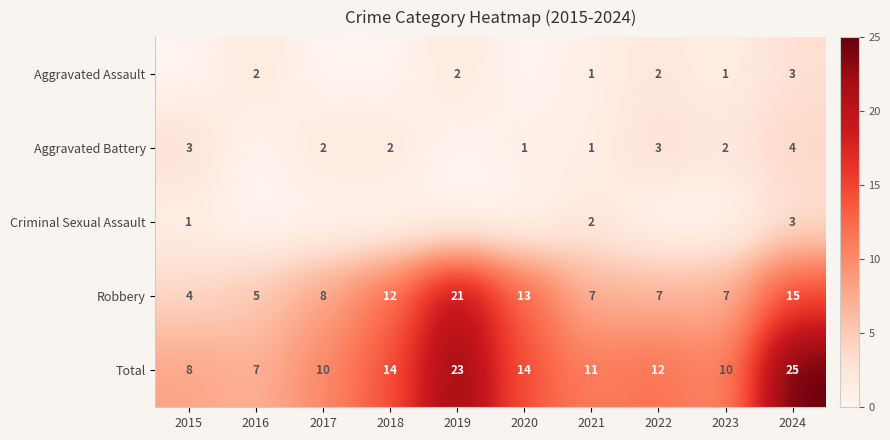

What is the difference between the second highest and second lowest values in the Total series?

15